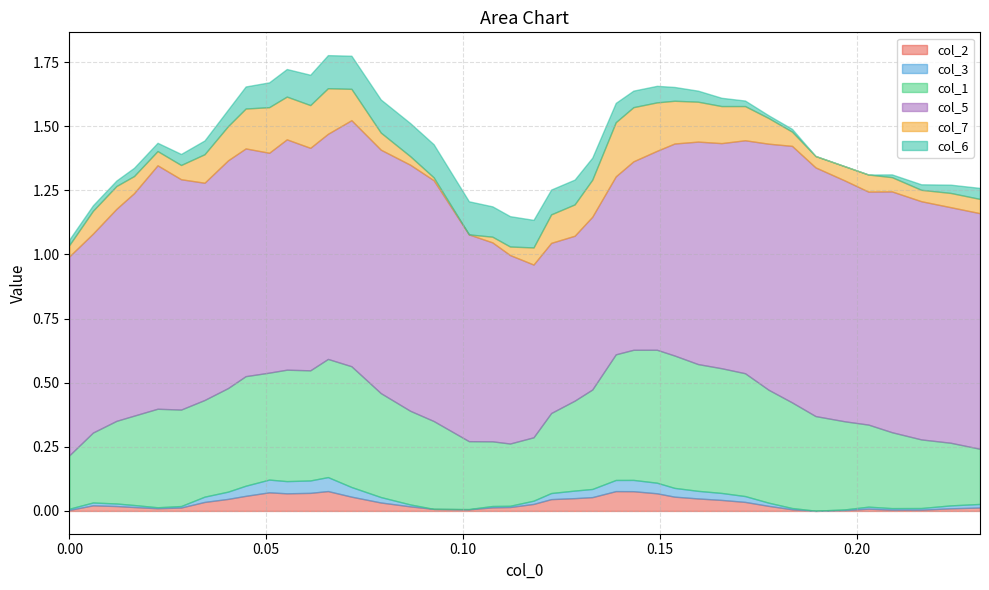

In col_3, how many points are higher than both neighbors (excluding endpoints)?

6